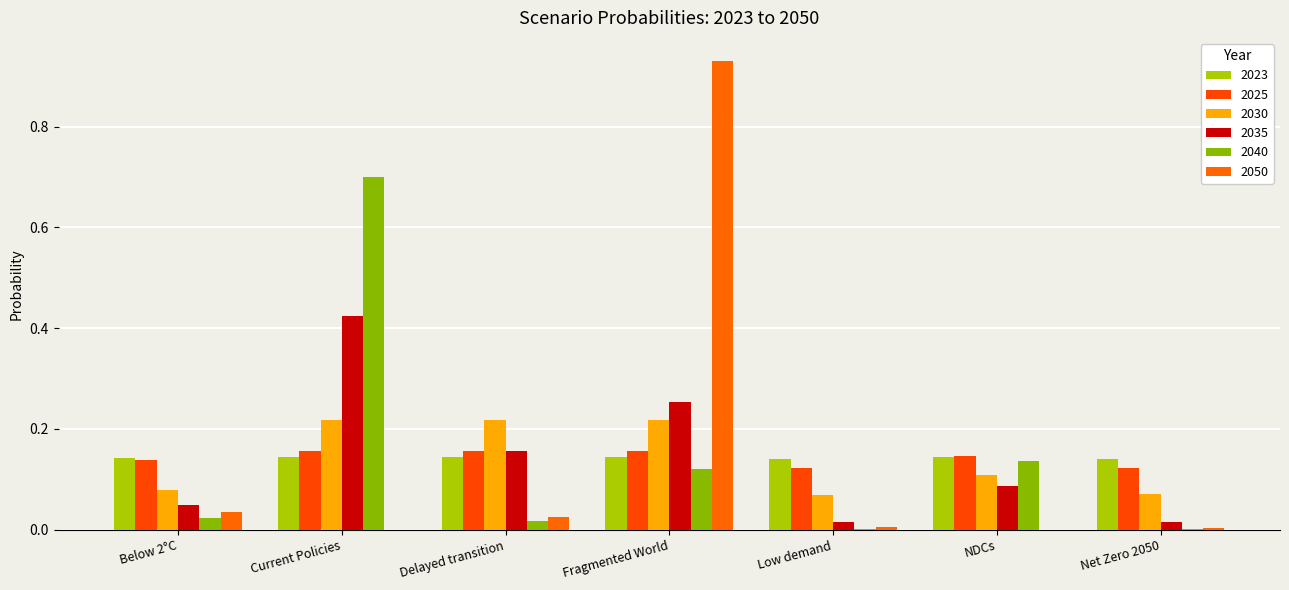

What is the label of the 3rd bar from the right?

Low demand